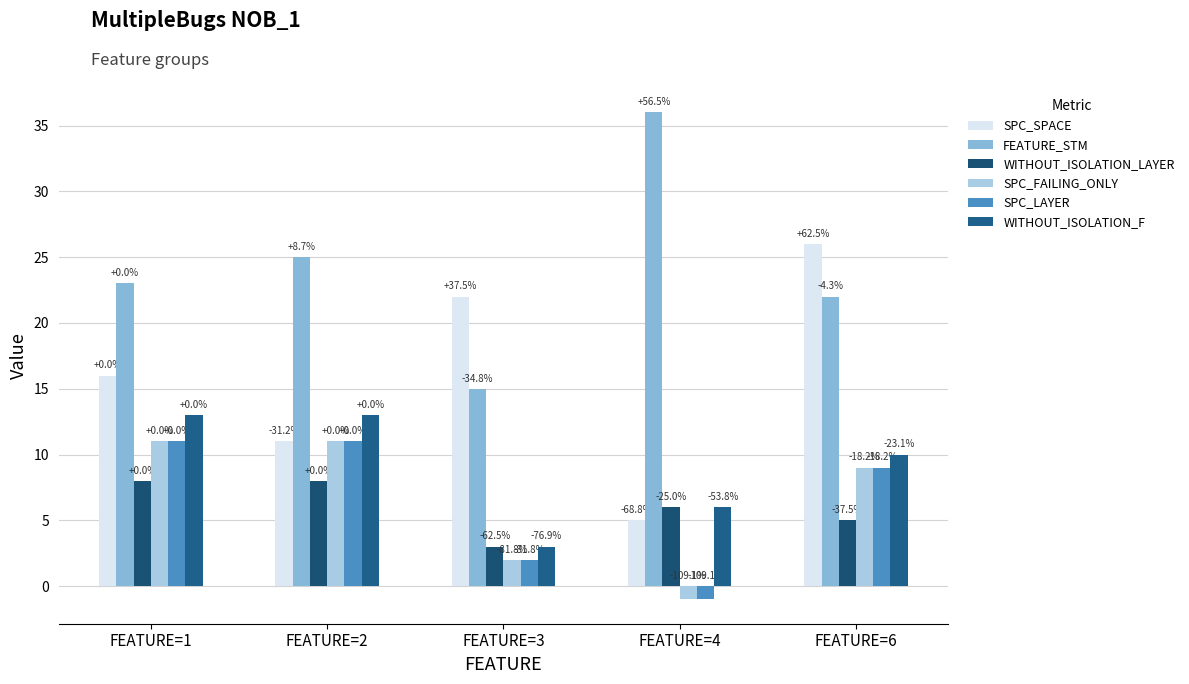

How many bars are there in each group?

6